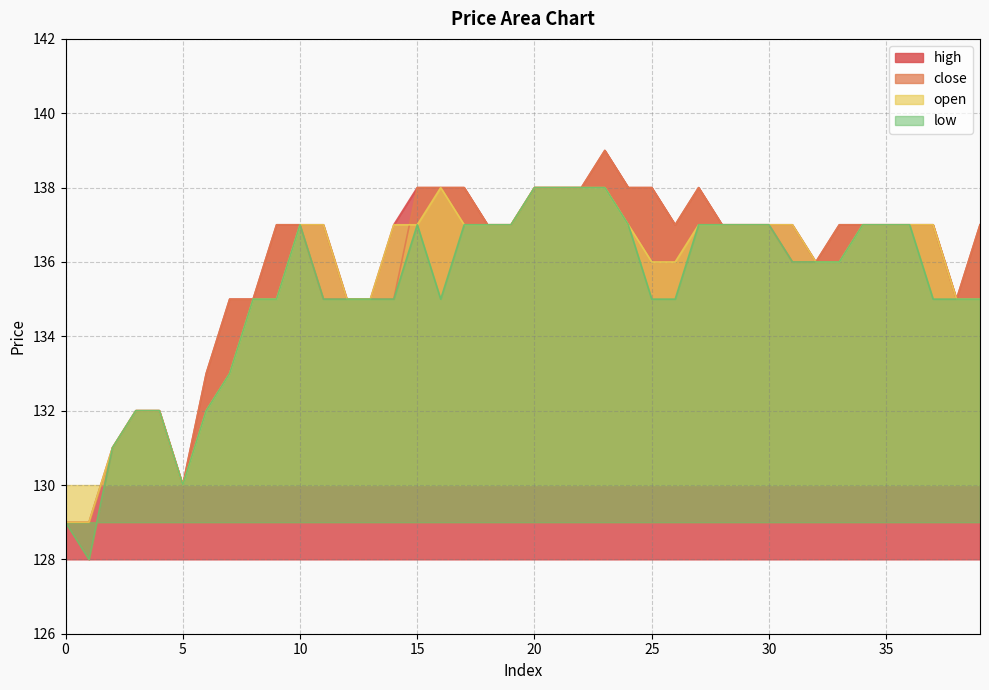

True or false: low and close intersect in this chart.

False